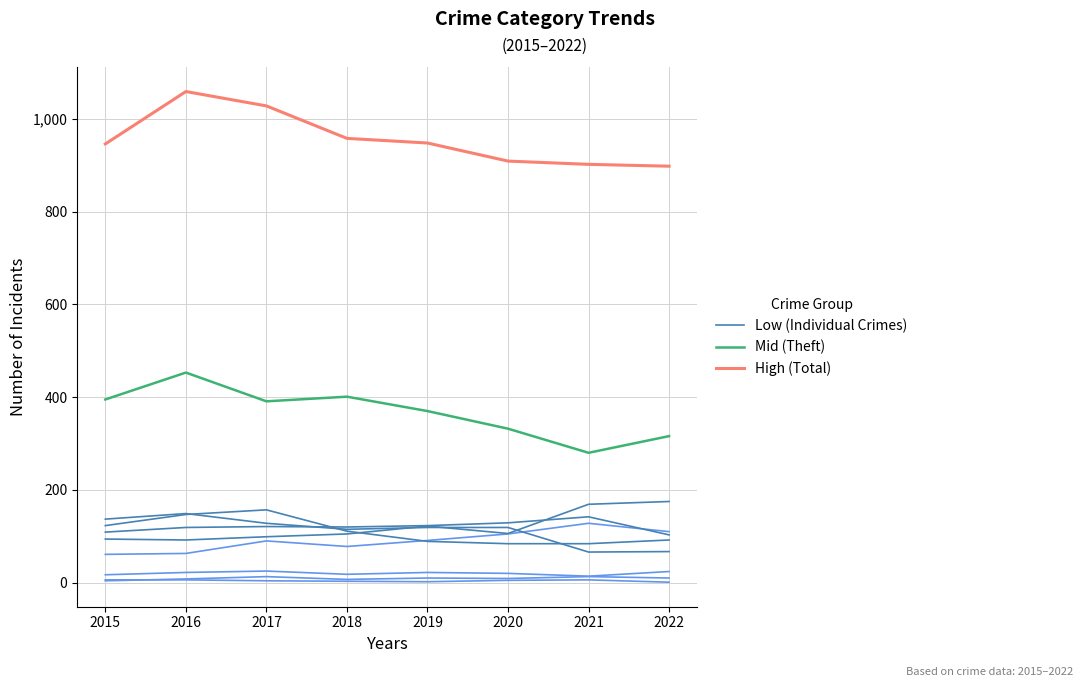

How many lines are shown in the chart?

3